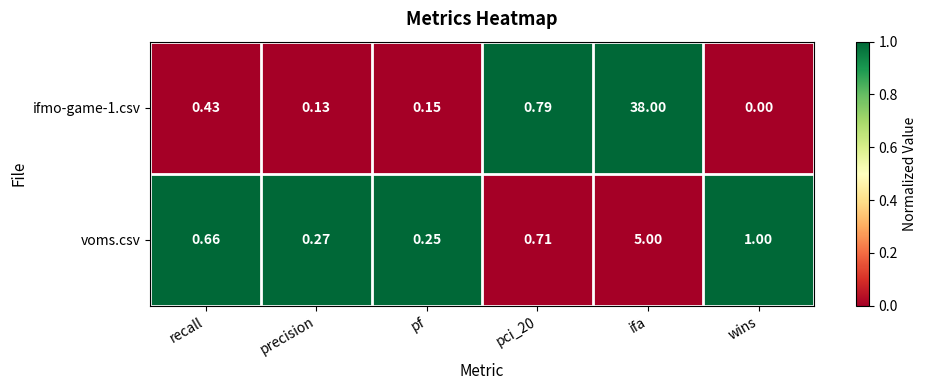

Which series changed the most between recall and pf?

voms.csv